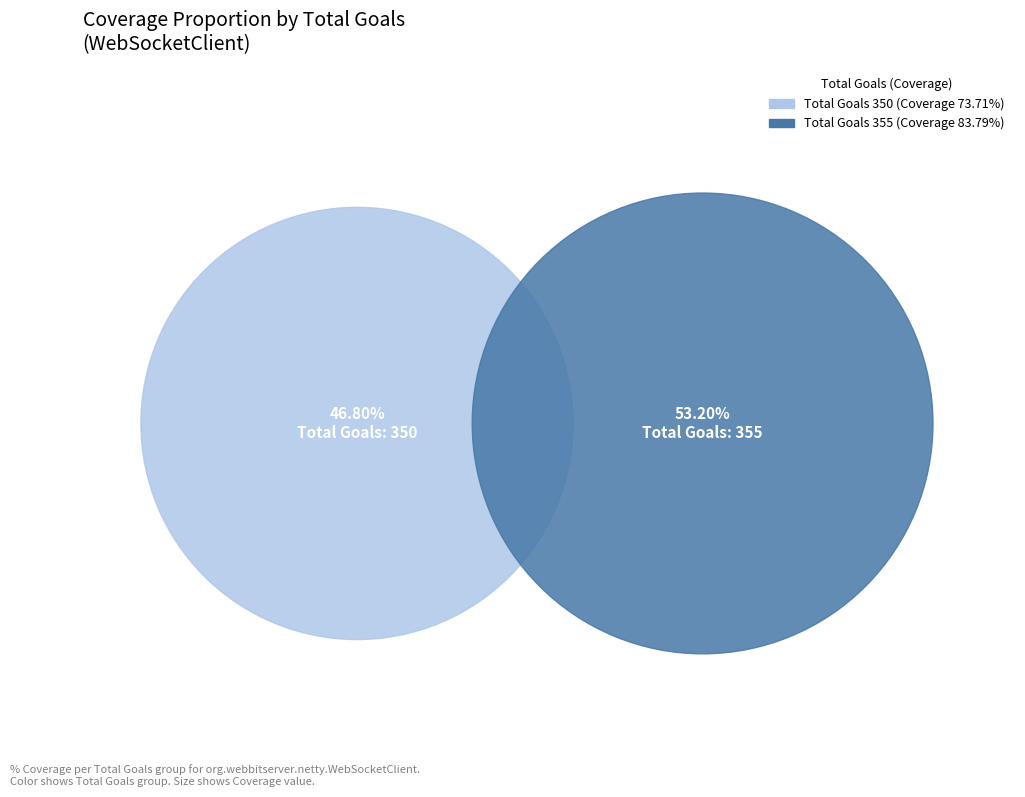

To the nearest percent, what is the difference between the largest and smallest slice percentages?

6%